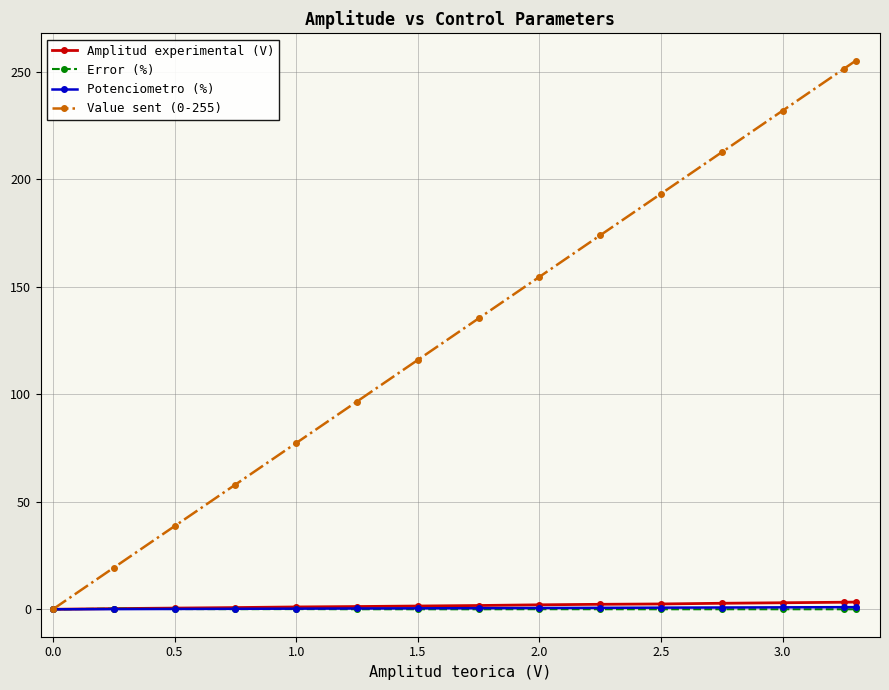

True or false: Value sent (0-255) has more than 2 interior local peaks.

False